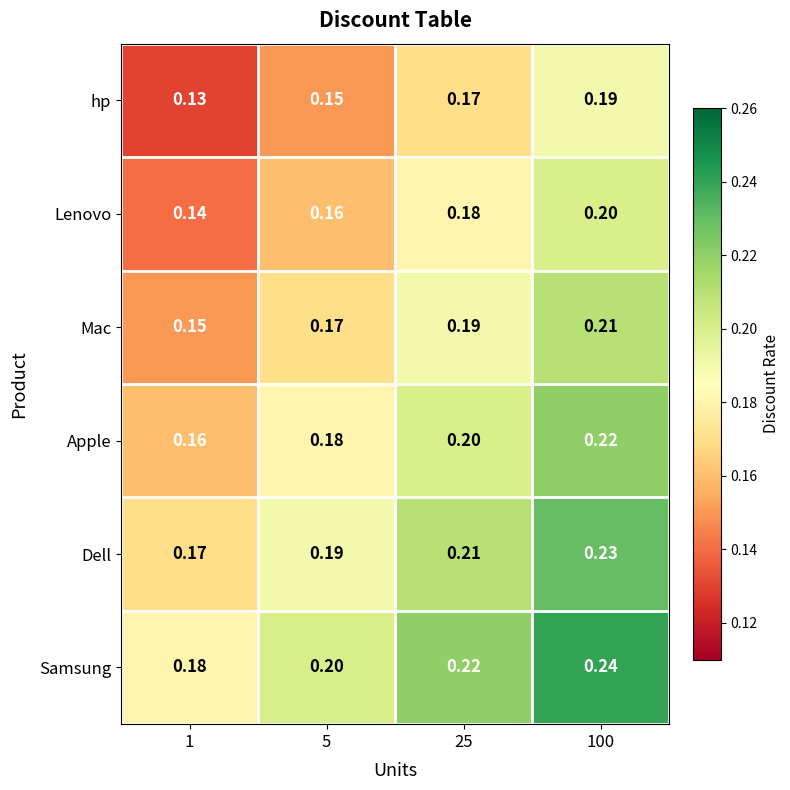

Is the value of Dell at 1 greater than the value of Apple at 1?

Yes